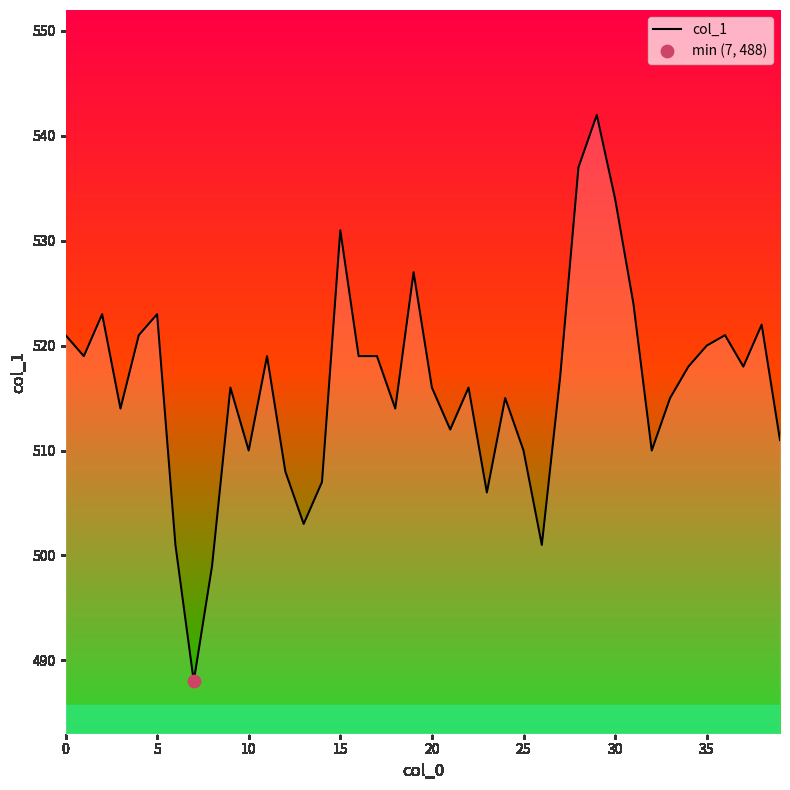

What is the difference between the maximum and minimum values?

54